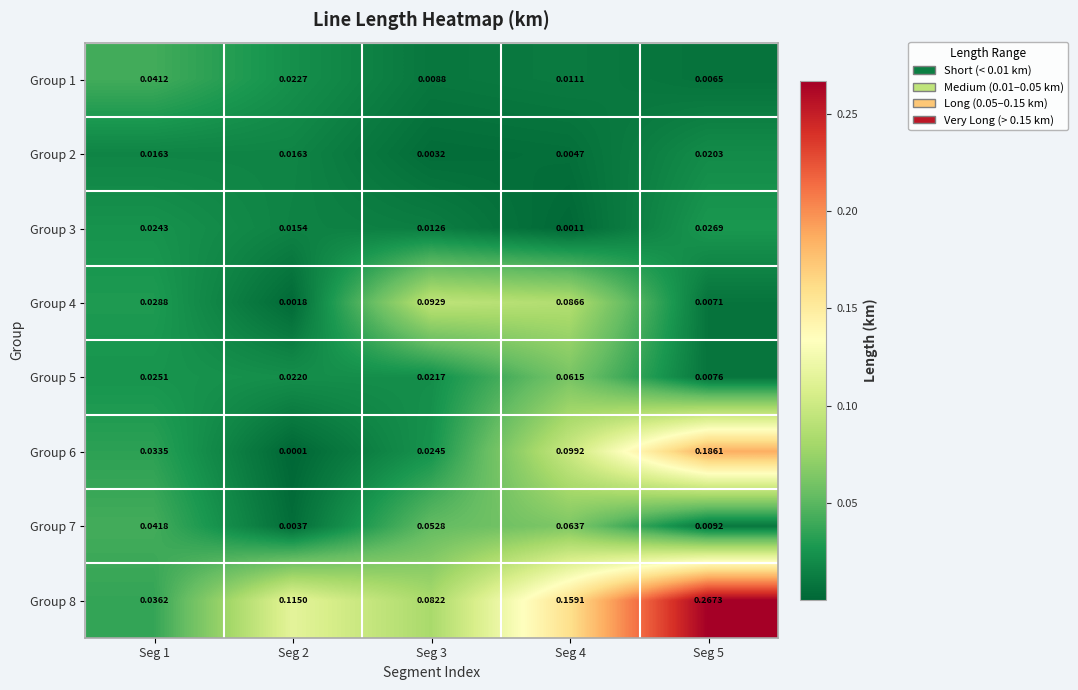

At how many categories does at least one series exceed 0?

5